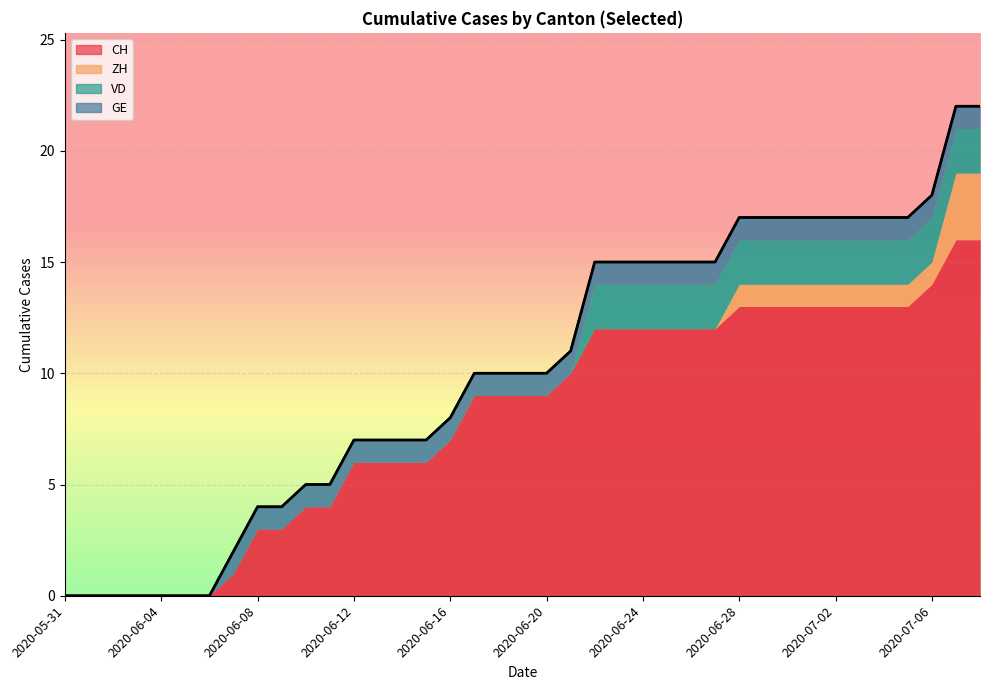

At which category is the sum across all series the highest?

2020-07-07